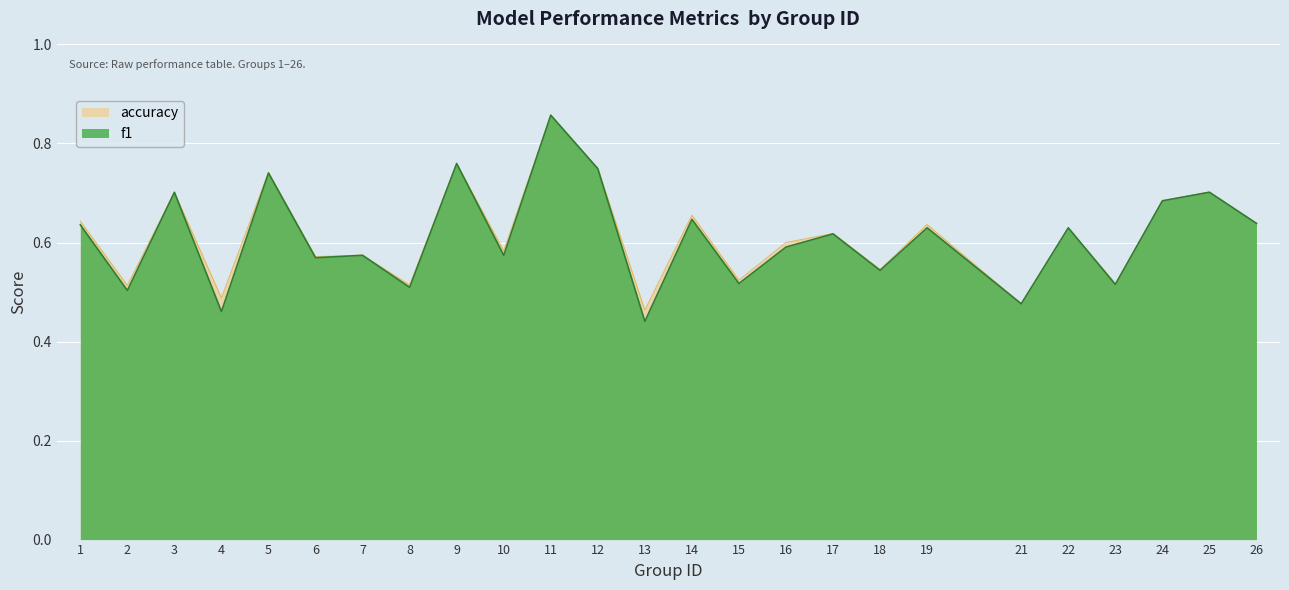

Between which two adjacent categories do f1 and accuracy first intersect?

8 and 9